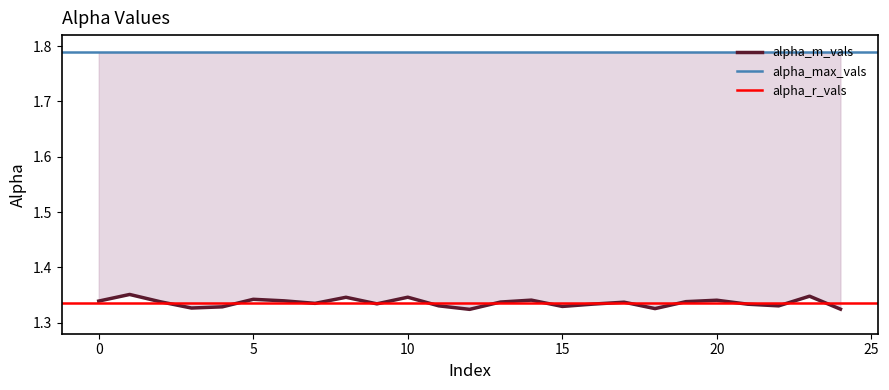

True or false: alpha_r_vals has more than 2 interior local peaks.

False